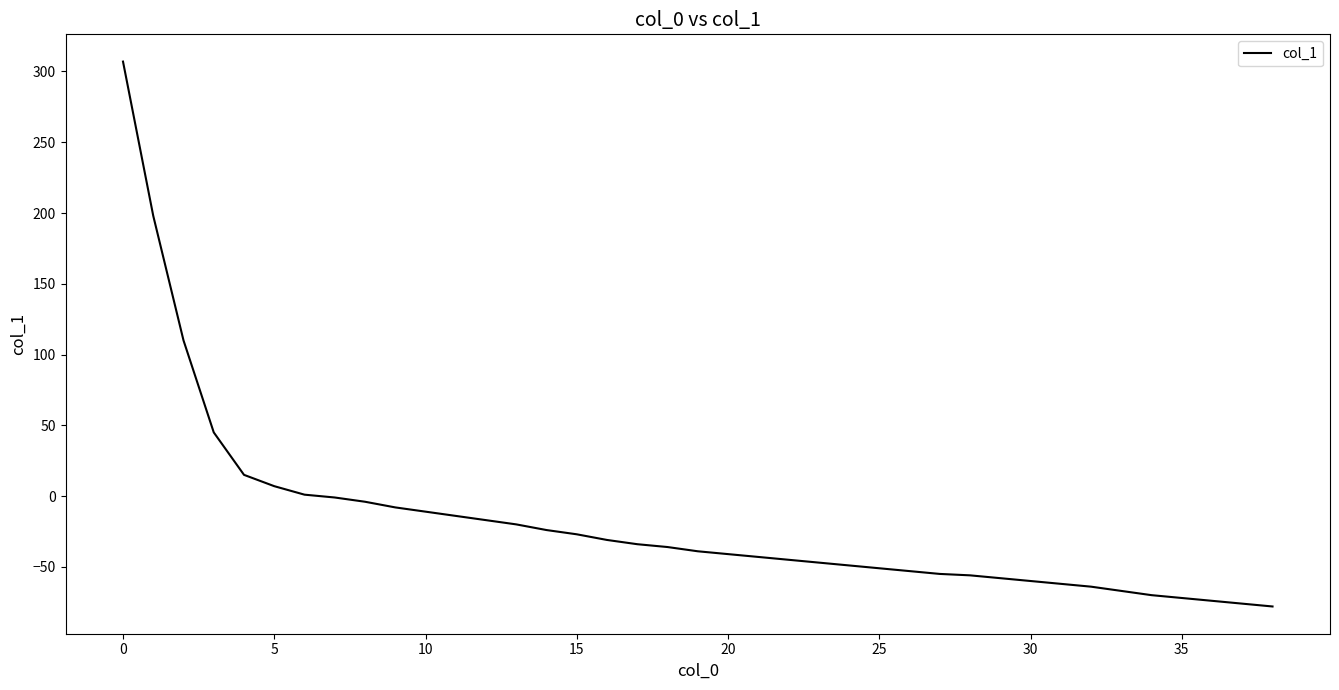

Does the chart have visible grid lines?

No